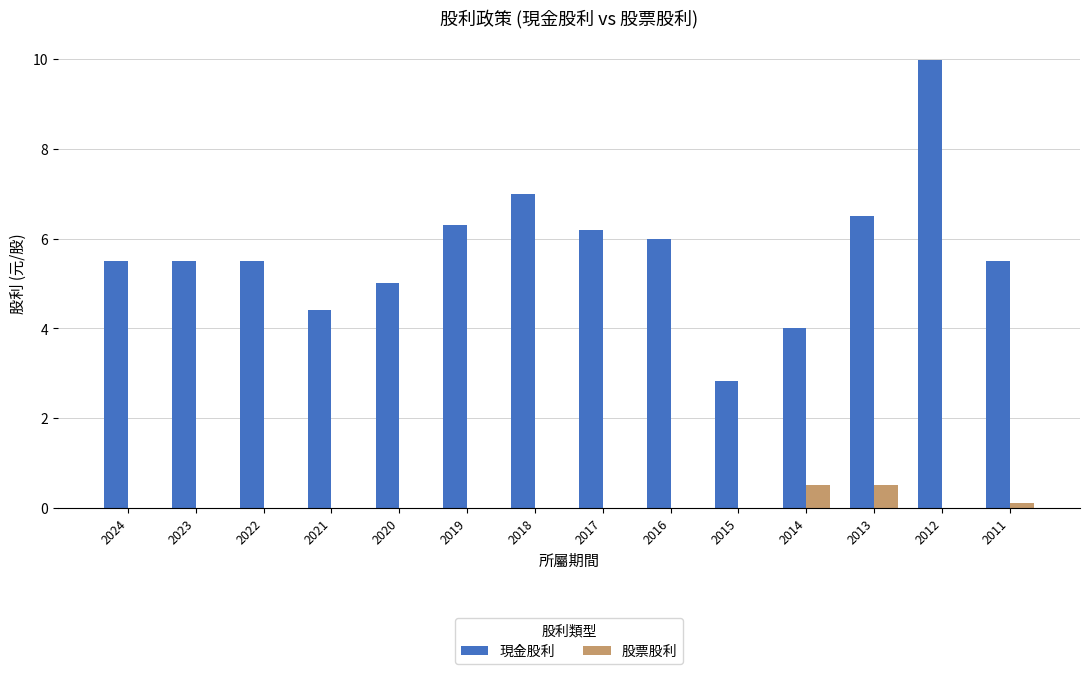

Are the bars grouped side by side (vs. stacked)?

Yes